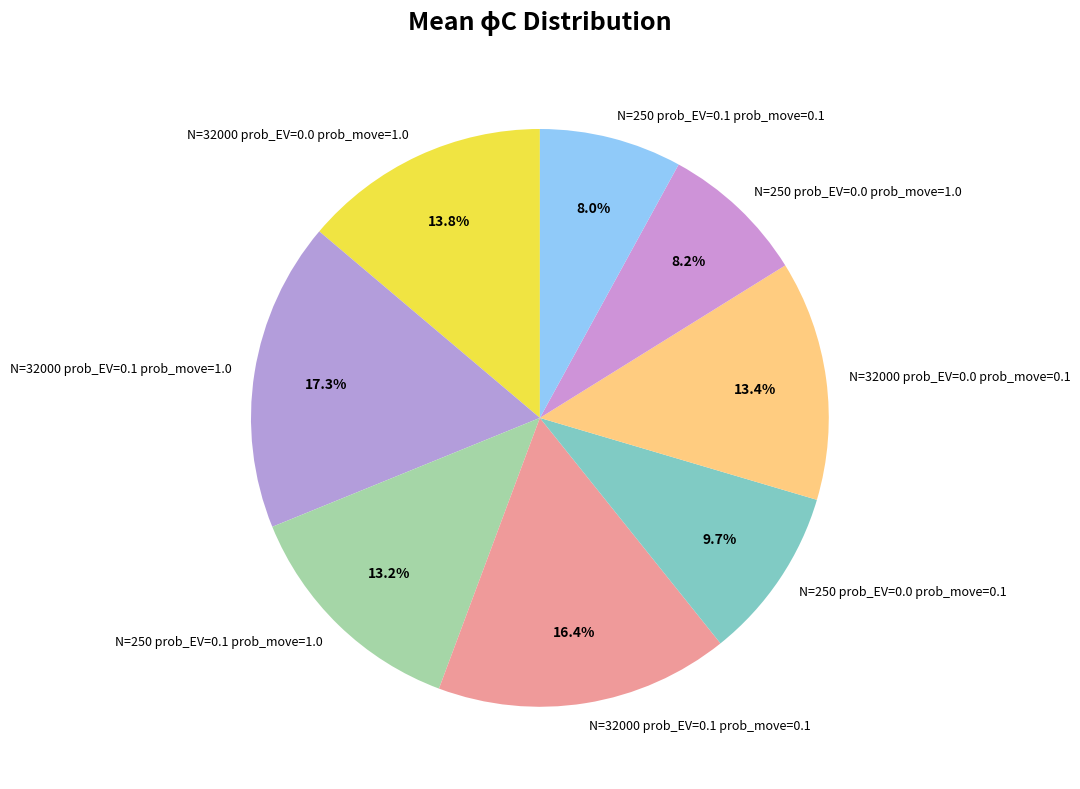

Is N=32000 prob_EV=0.1 prob_move=1.0 the majority of the pie?

No